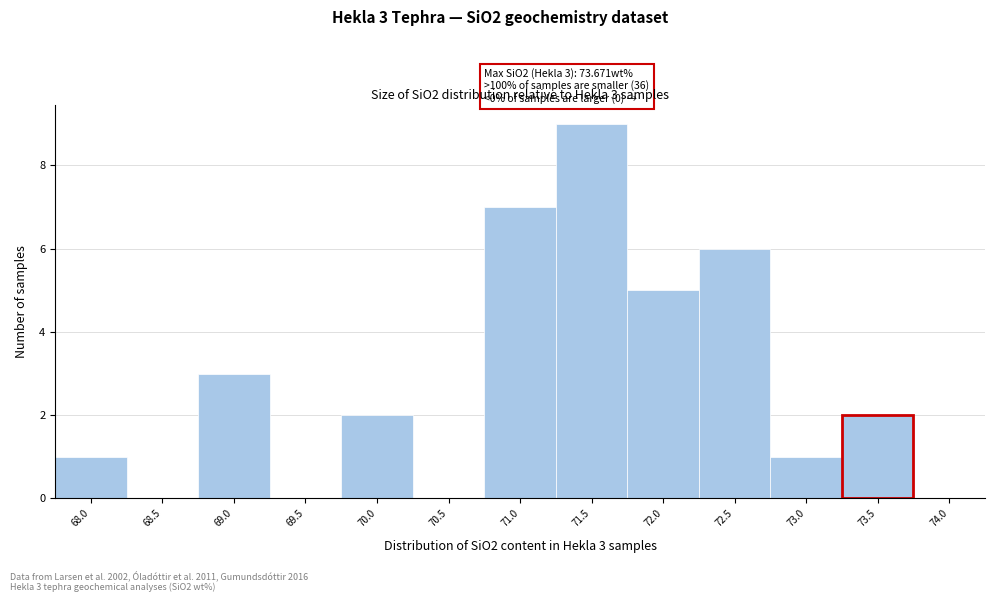

Reading right to left, what are all the values shown in this chart?

74.0=0	73.5=2	73.0=1	72.5=6	72.0=5	71.5=9	71.0=7	70.5=0	70.0=2	69.5=0	69.0=3	68.5=0	68.0=1